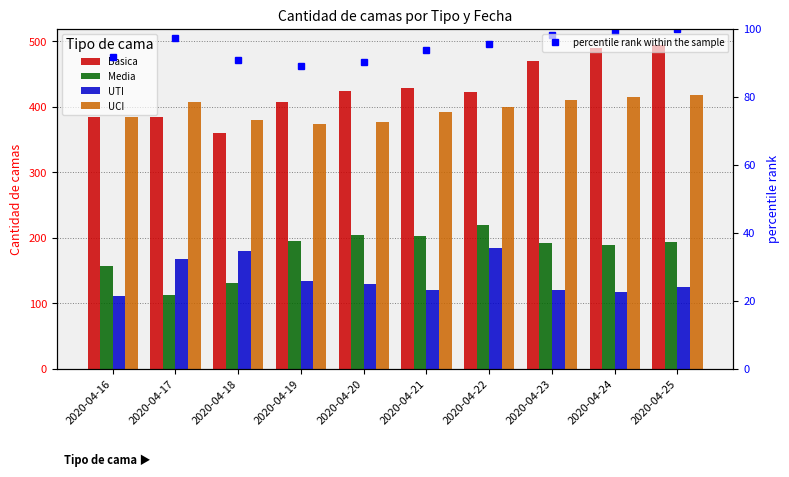

Reading left to right, list all the values displayed in this chart.

Basica: 2020-04-16=384.0	2020-04-17=385.0	2020-04-18=360.0	2020-04-19=407.0	2020-04-20=424.0	2020-04-21=428.0	2020-04-22=422.0	2020-04-23=470.0	2020-04-24=489.0	2020-04-25=494.0
Media: 2020-04-16=157.0	2020-04-17=113.0	2020-04-18=131.0	2020-04-19=195.0	2020-04-20=204.0	2020-04-21=202.0	2020-04-22=219.0	2020-04-23=192.0	2020-04-24=189.0	2020-04-25=193.0
UTI: 2020-04-16=111.0	2020-04-17=168.0	2020-04-18=180.0	2020-04-19=134.0	2020-04-20=129.0	2020-04-21=121.0	2020-04-22=184.0	2020-04-23=120.0	2020-04-24=118.0	2020-04-25=125.0
UCI: 2020-04-16=384.0	2020-04-17=407.0	2020-04-18=380.0	2020-04-19=373.0	2020-04-20=377.0	2020-04-21=392.0	2020-04-22=399.0	2020-04-23=411.0	2020-04-24=415.0	2020-04-25=418.0
percentile rank within the sample: 2020-04-16=91.9	2020-04-17=97.4	2020-04-18=90.9	2020-04-19=89.2	2020-04-20=90.2	2020-04-21=93.8	2020-04-22=95.5	2020-04-23=98.3	2020-04-24=99.3	2020-04-25=100.0